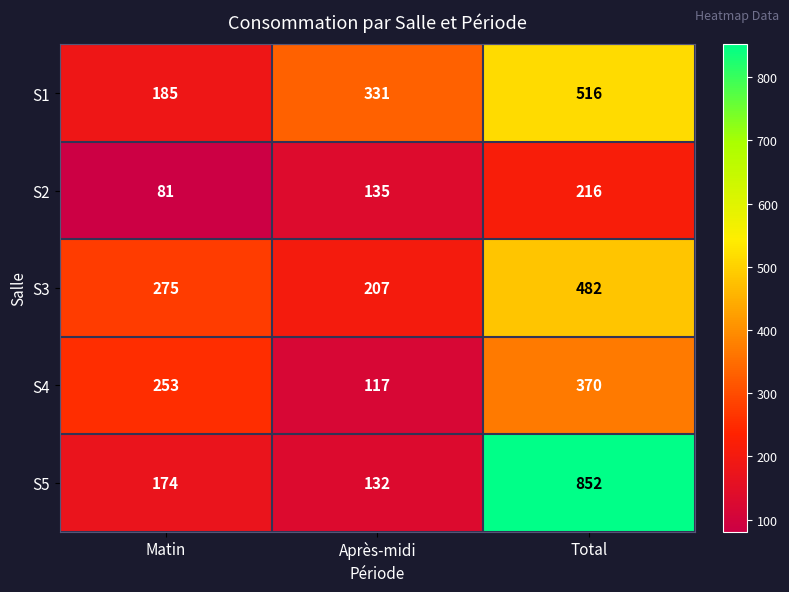

At how many categories does at least one series exceed 562?

1